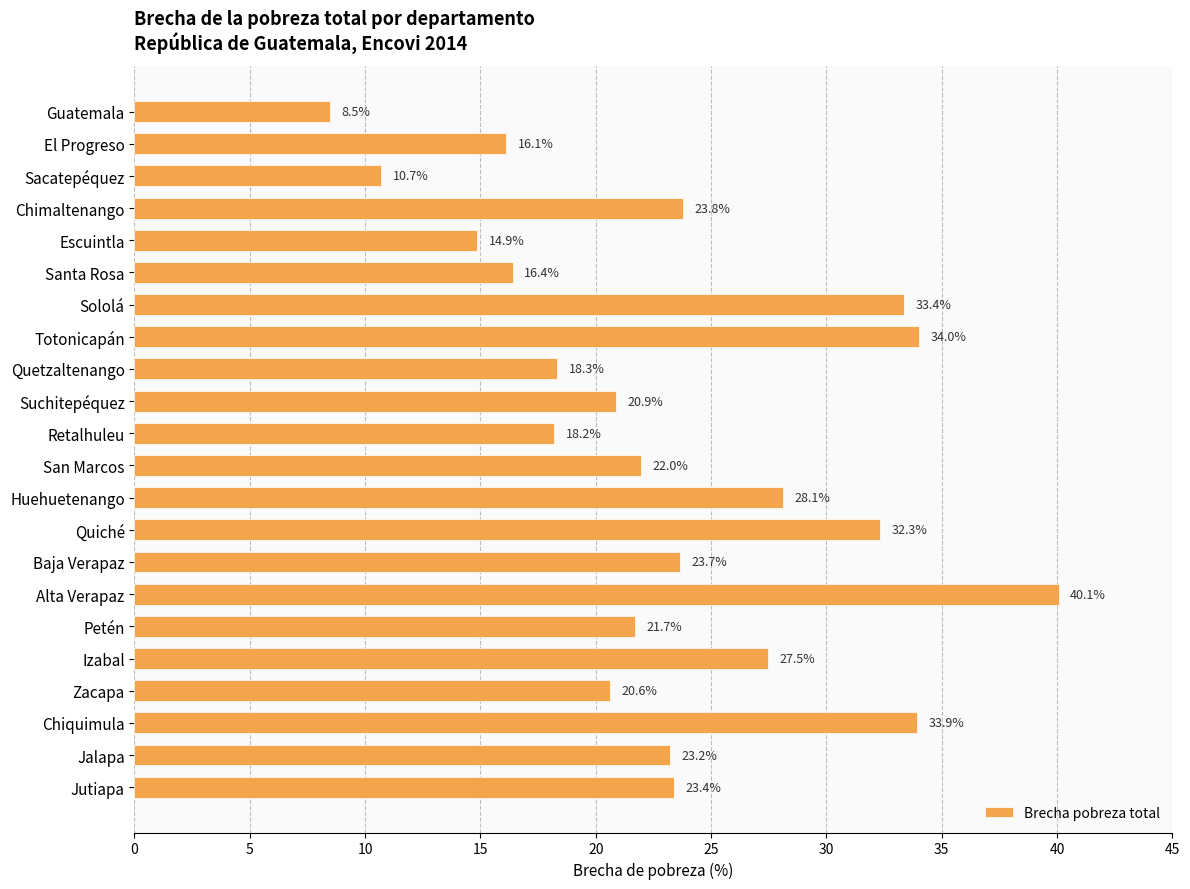

Is it true that the value at Santa Rosa is 23.7?

False